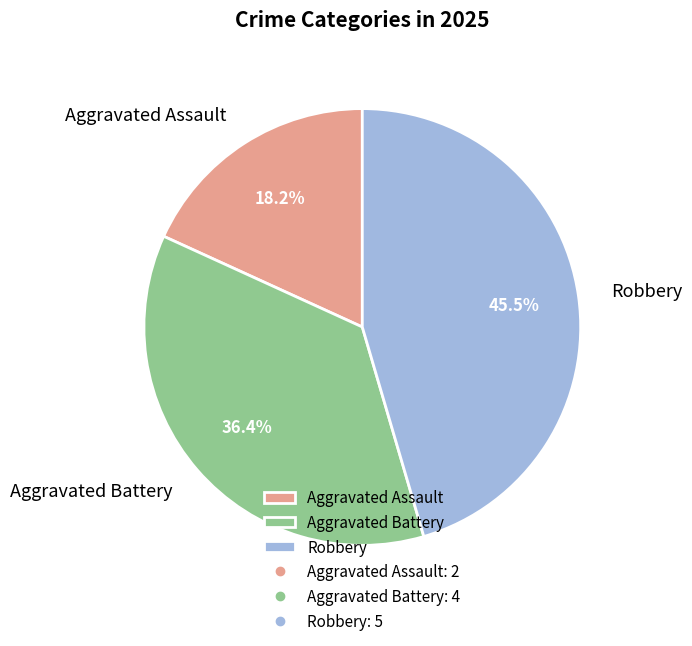

How many slices are in this pie chart?

3